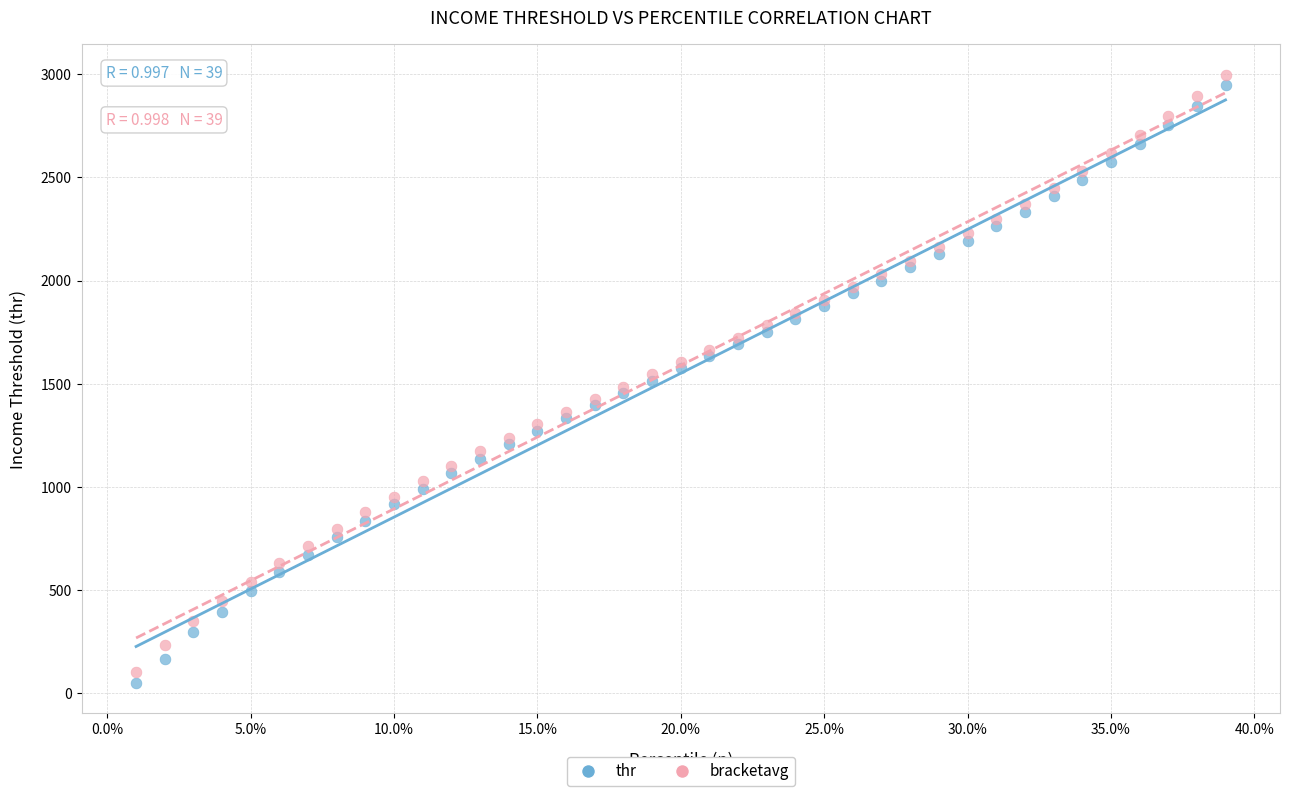

Which series has the largest Y range (max minus min)?

thr